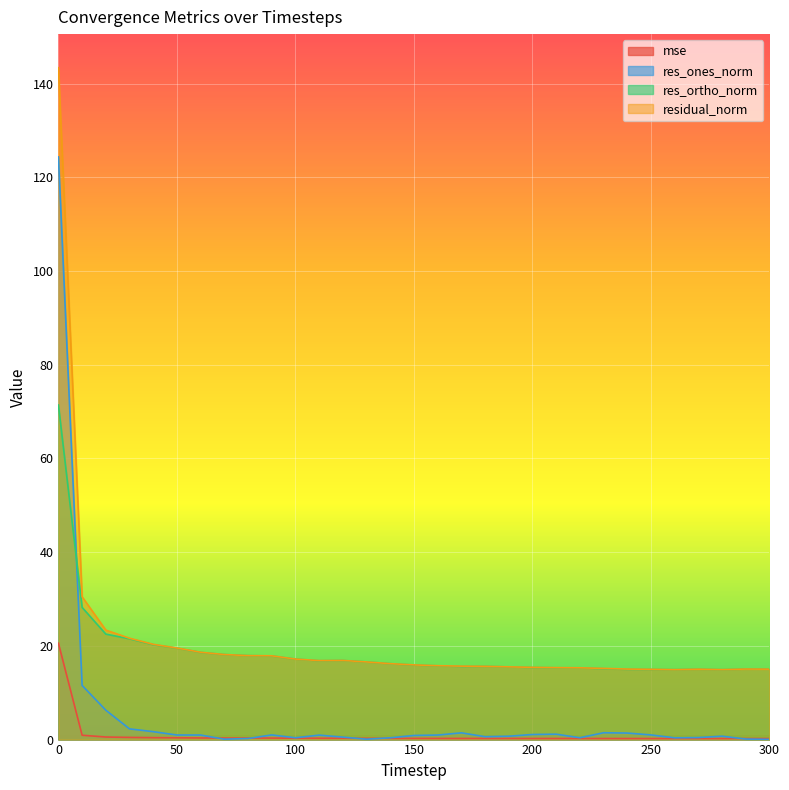

What is the value of the res_ones_norm point at the 17th from the left?

1.0